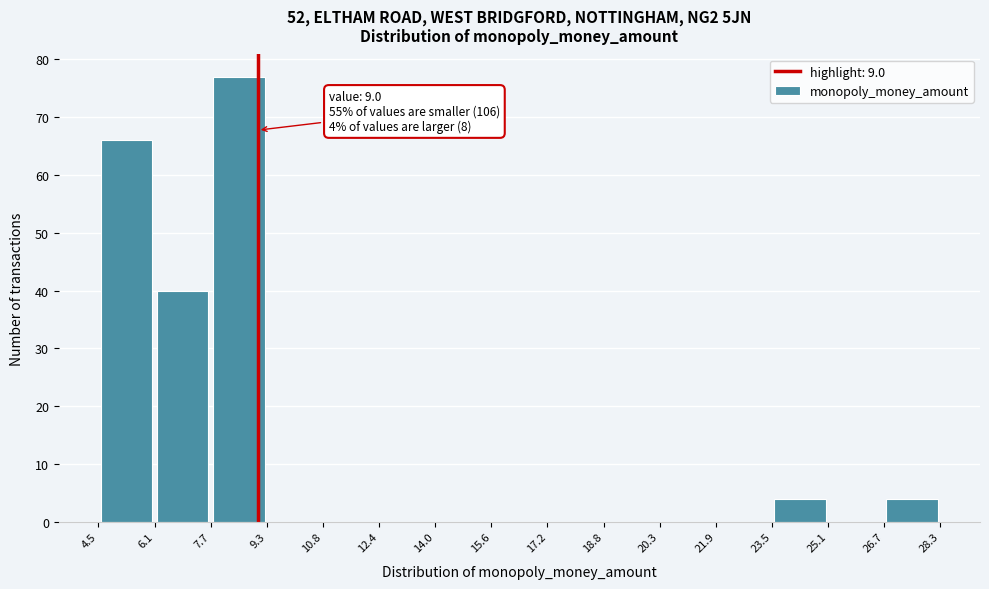

Which range on the x-axis has the tallest bar?

7.7 to 9.3